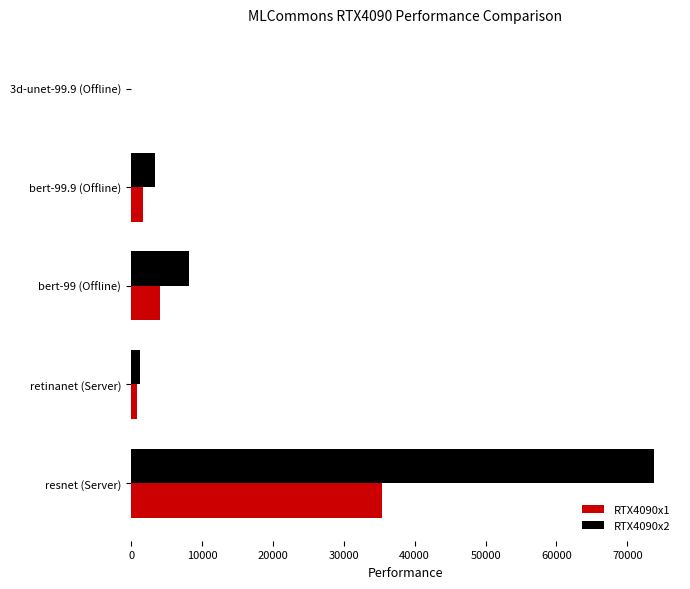

Which series has the largest range (max minus min)?

RTX4090x2